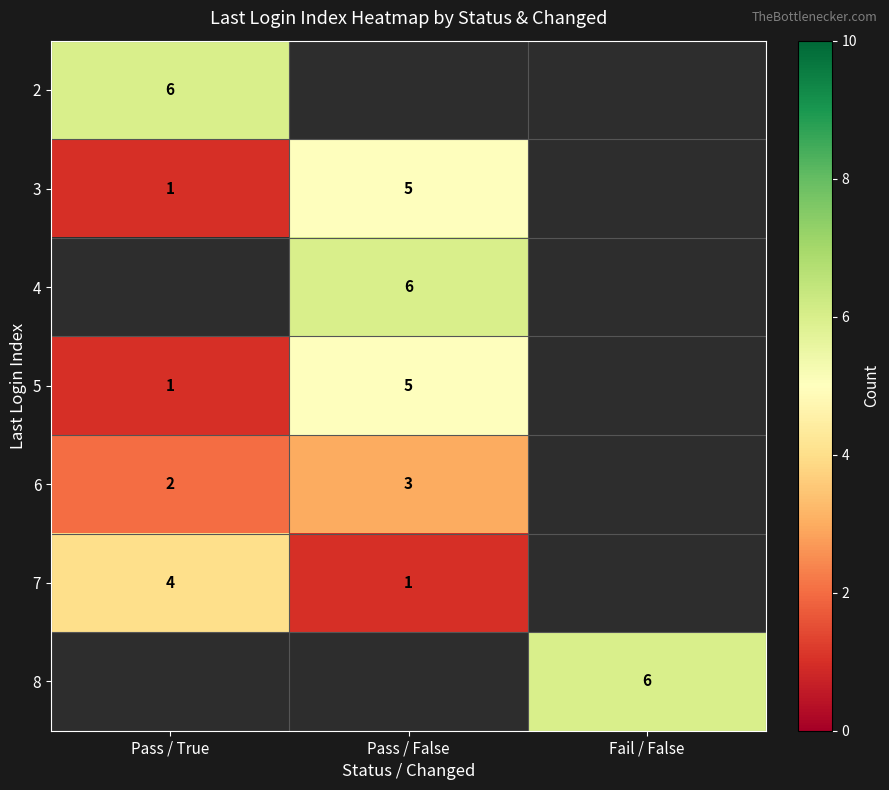

The value of 6 at Pass / True is 2. True or false?

True